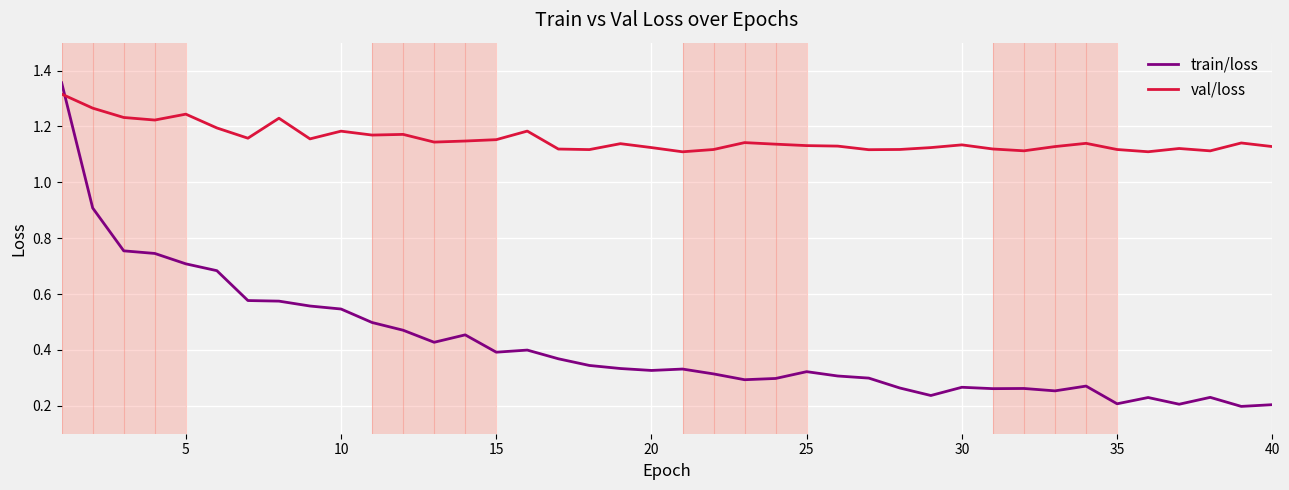

Rank the series by their average value, from lowest to highest.

train/loss, val/loss